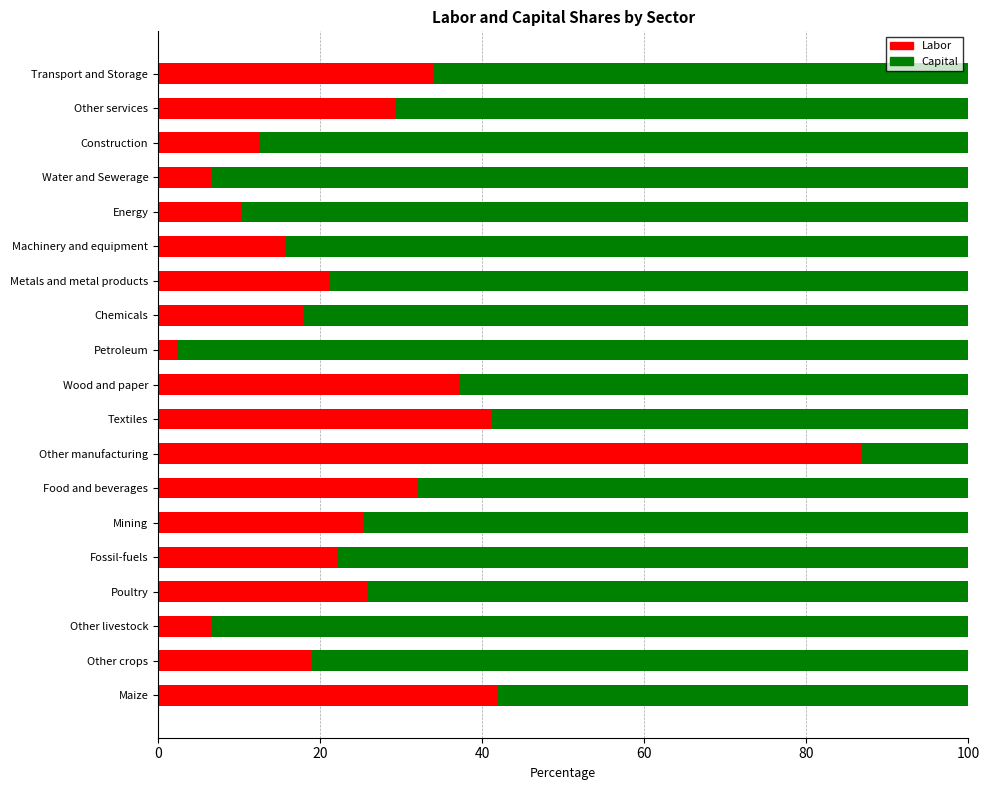

What is the difference between the maximum and minimum values in the Labor series?

84.5